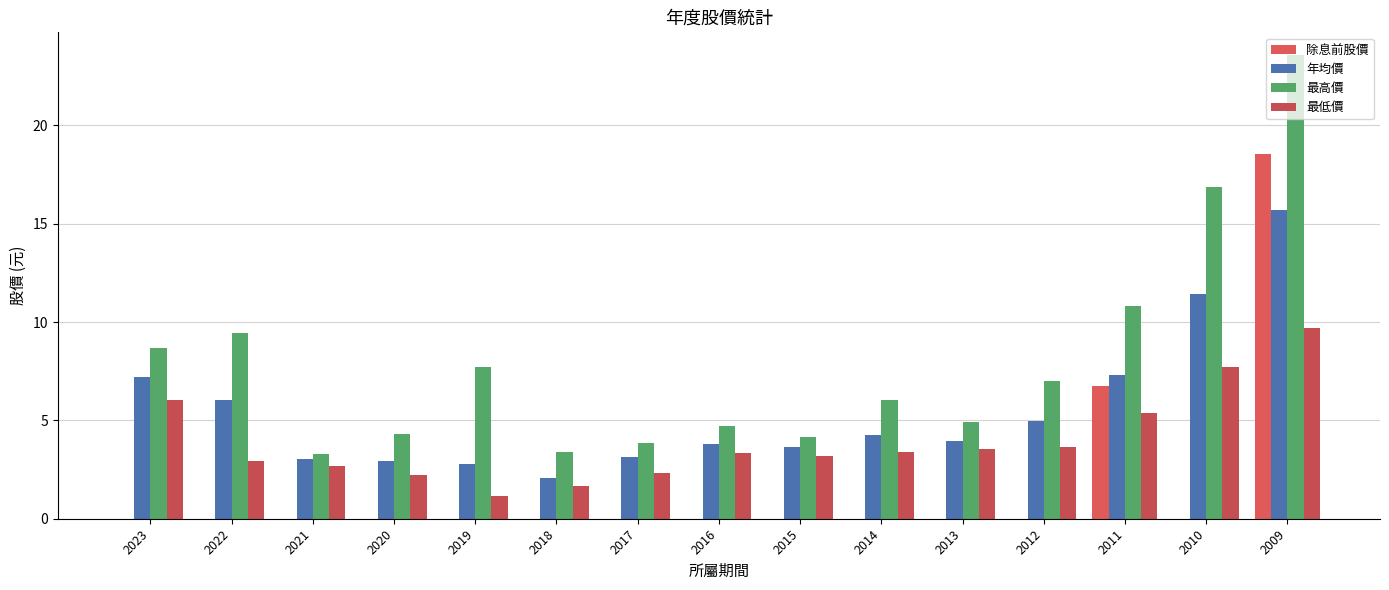

Which series has the largest range (max minus min)?

最高價